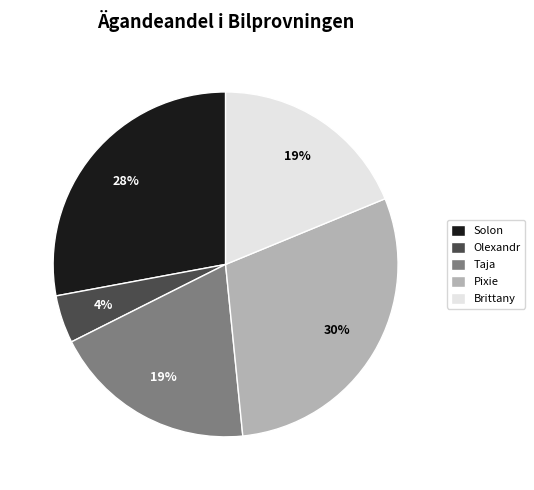

Approximately how many times larger is the value at Brittany compared to Solon?

0.7